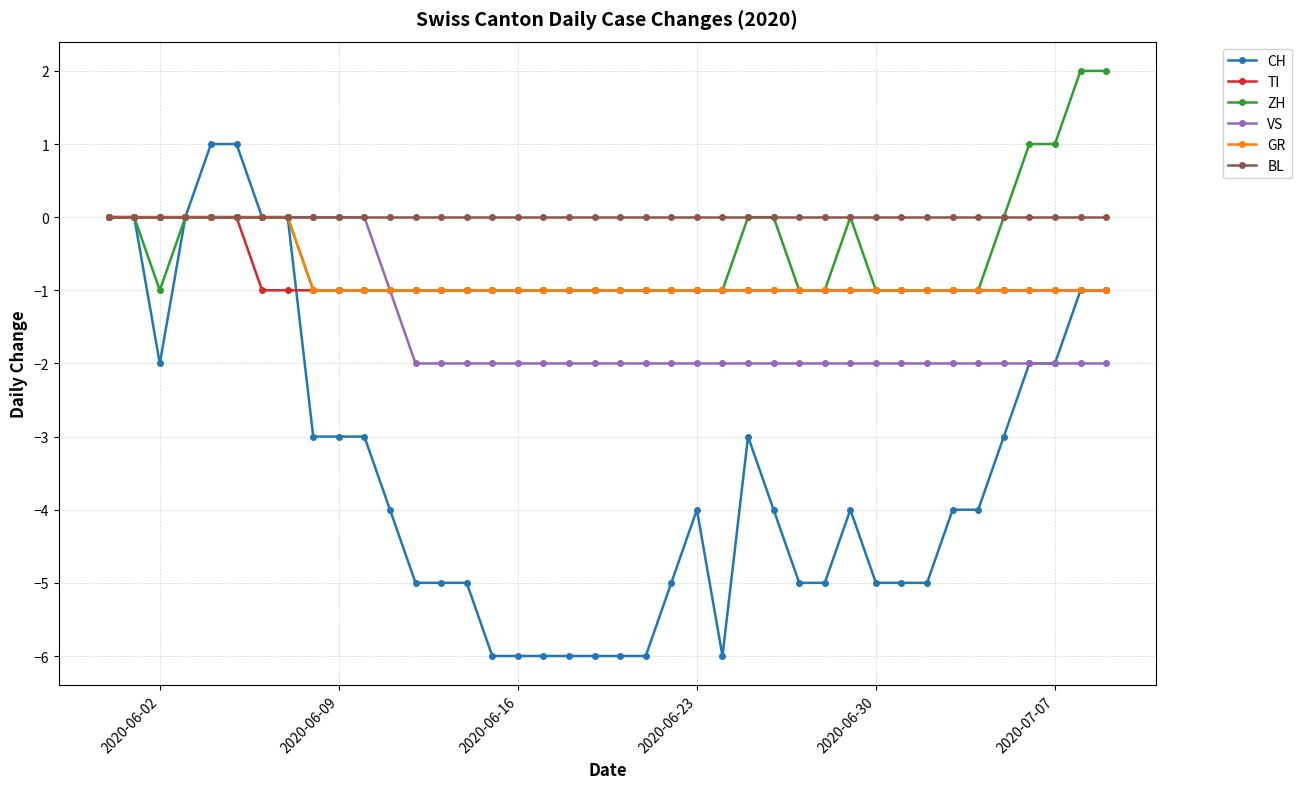

Which series has the largest total across all categories?

BL